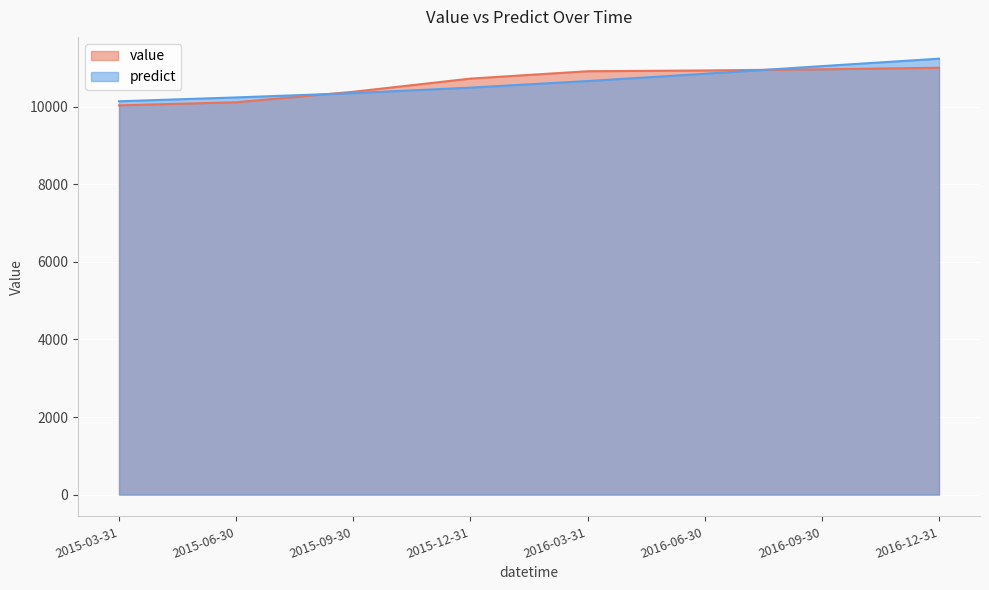

How many categories are shown in the chart?

8